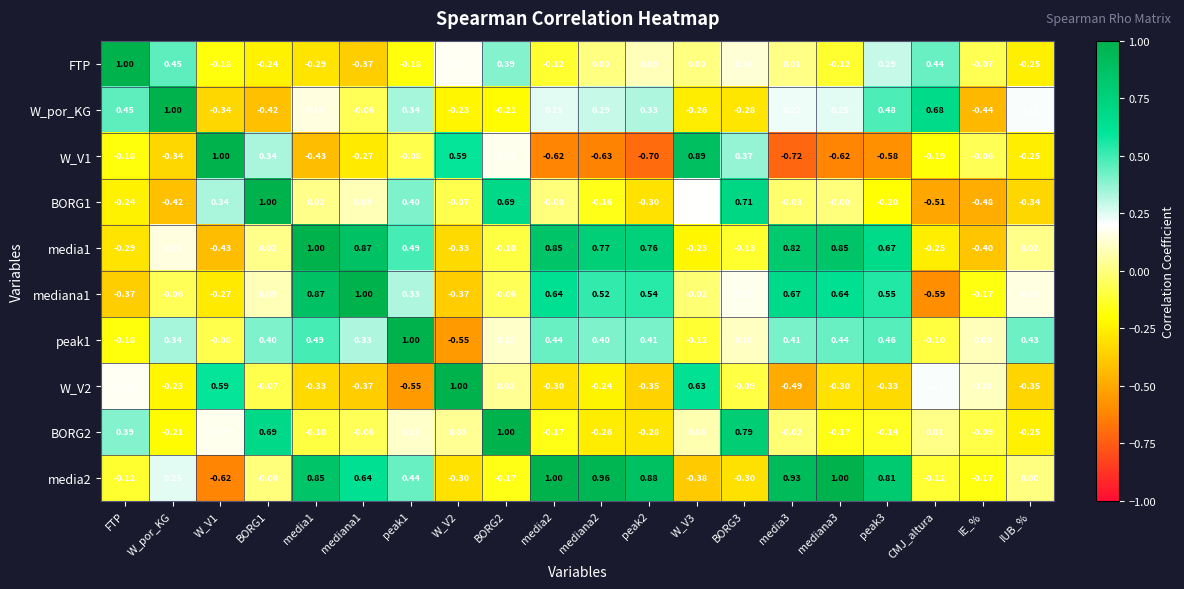

At which label does BORG1 reach its minimum?

CMJ_altura